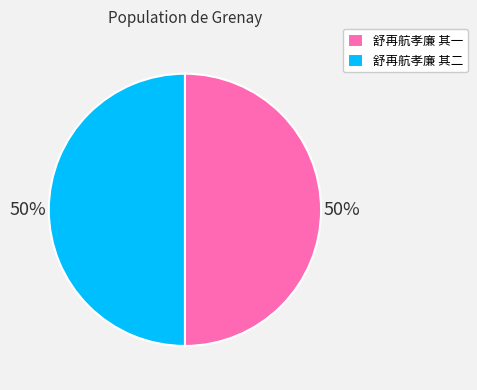

What is the ratio of the value at 舒再航孝廉 其二 to the value at 舒再航孝廉 其一?

1.0